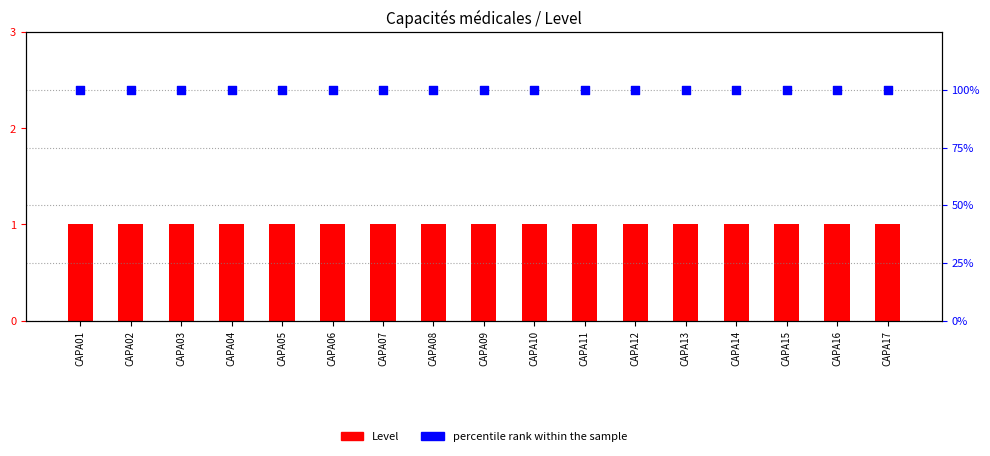

What is the total value across all series at CAPA04?

101